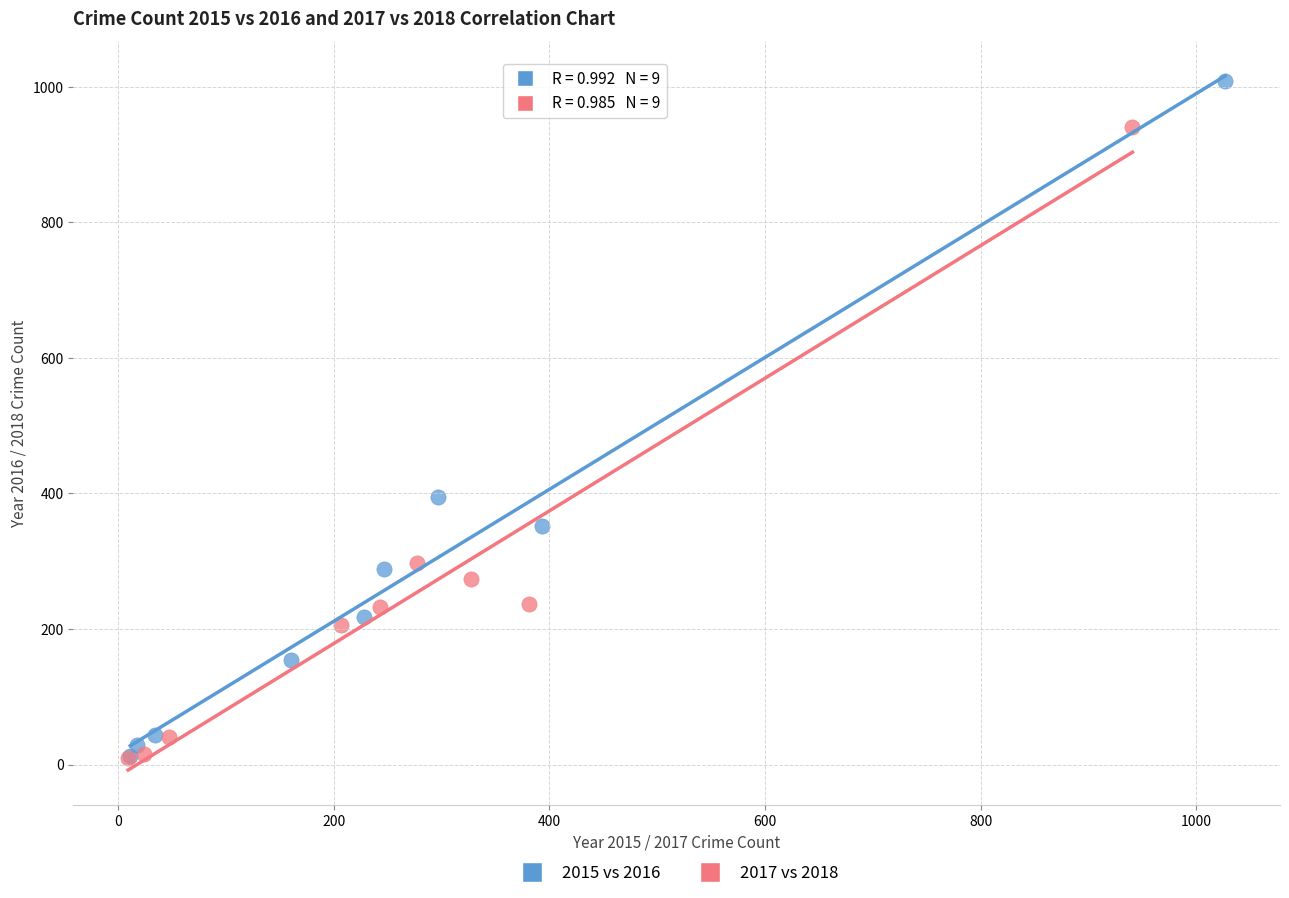

Which series has the widest spread of Y values?

2015 vs 2016